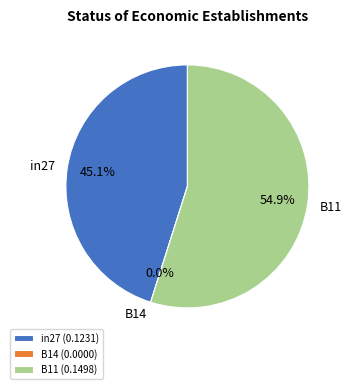

Does B11 represent more than half of the total?

Yes